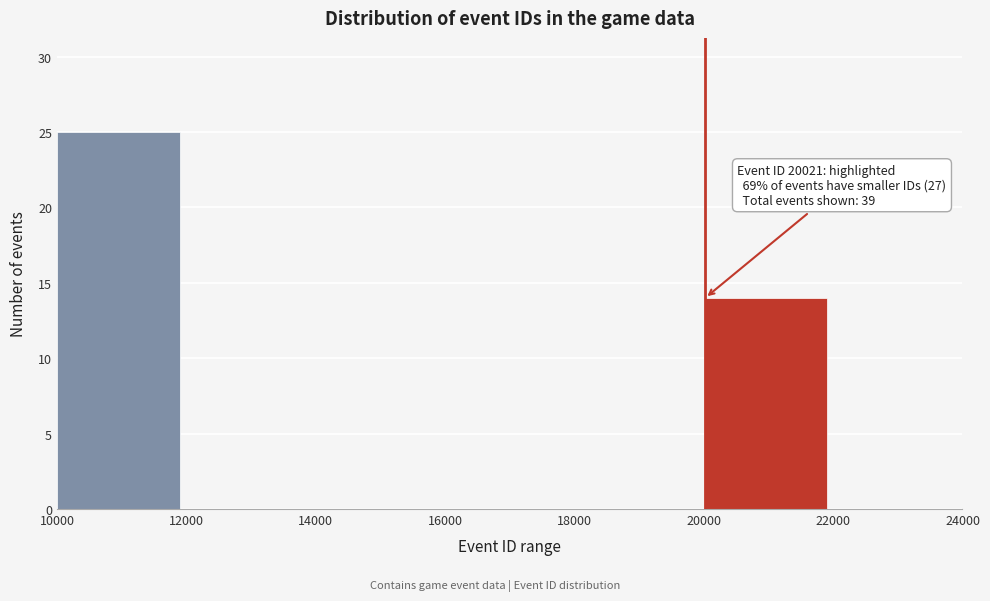

Which range on the x-axis has the tallest bar?

10000 to 12000